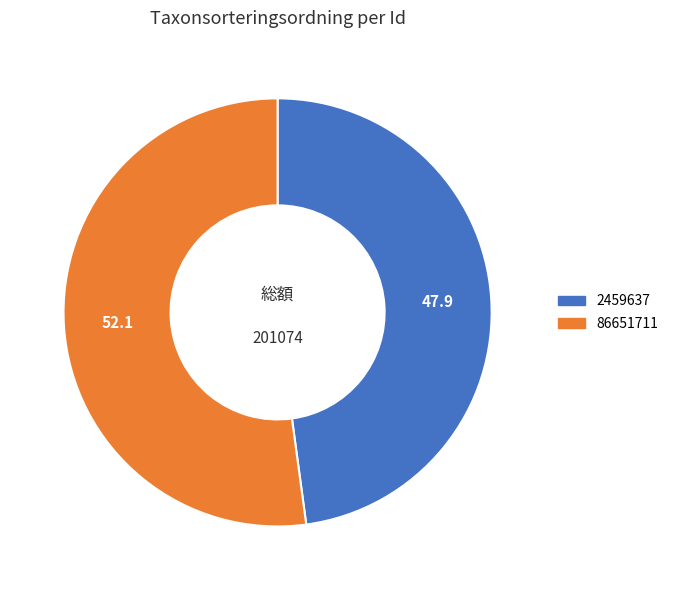

True or false: 86651711 accounts for 52% of the total.

True